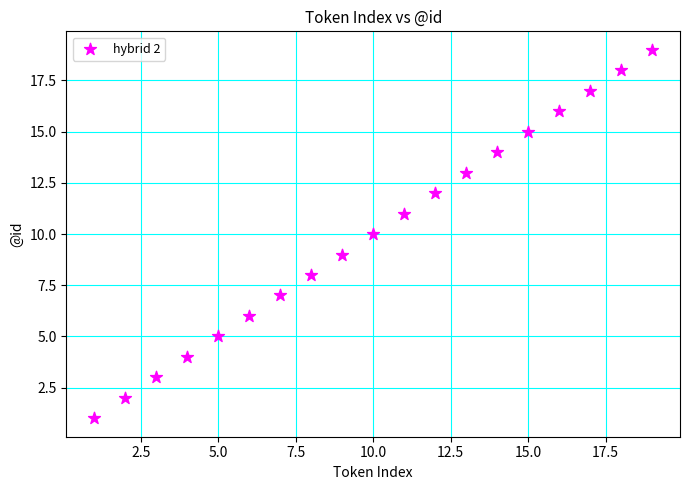

What is the range of X values (max minus min)?

18